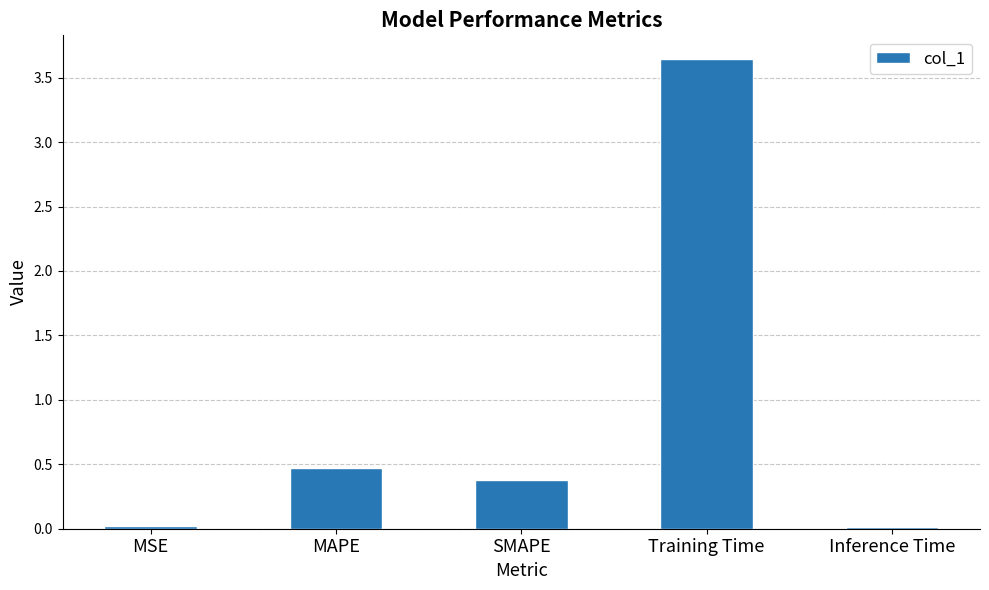

What is the sum of all values?

4.5